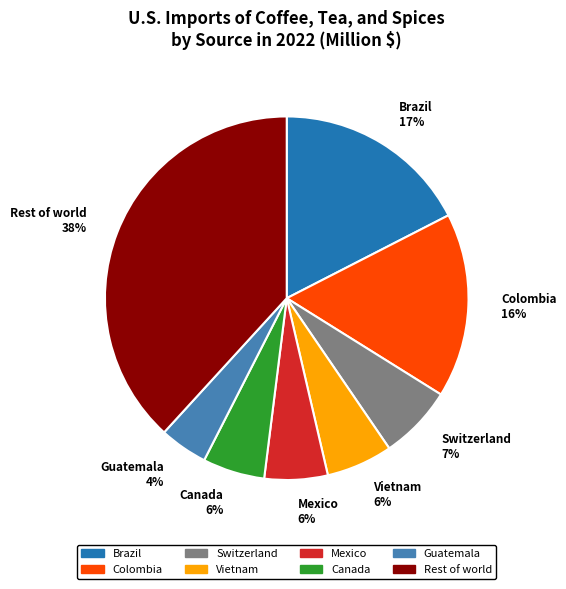

To the nearest percent, what is the difference between the largest and smallest slice percentages?

34%